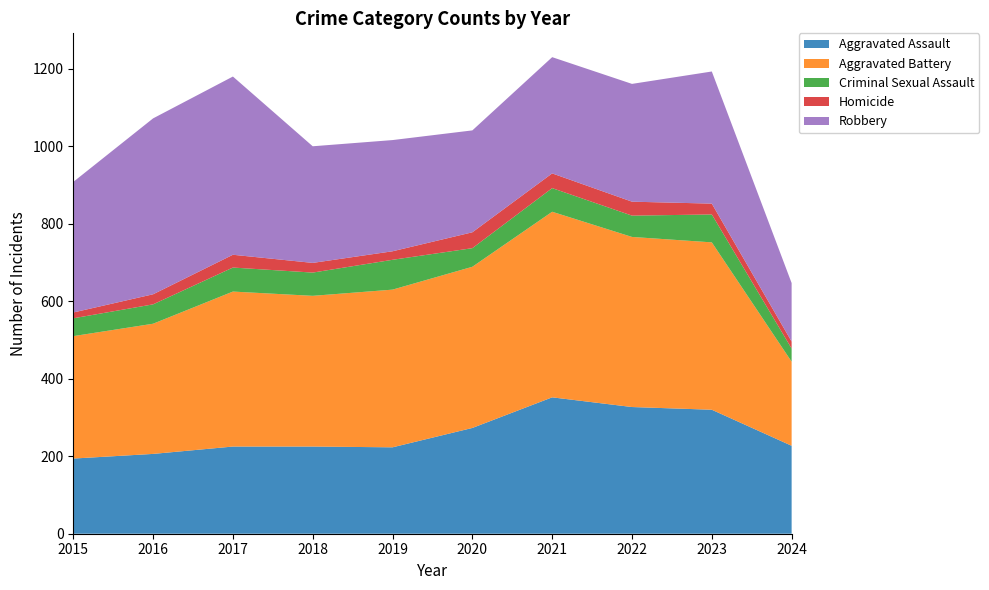

Reading left to right, extract all data points from this chart.

Aggravated Assault: 194	206	225	225	223	273	352	327	320	227
Aggravated Battery: 316	336	400	389	407	416	479	439	432	217
Criminal Sexual Assault: 46	50	62	60	77	48	61	55	72	34
Homicide: 15	26	33	25	22	41	38	36	28	18
Robbery: 337	454	460	301	287	263	300	304	341	151